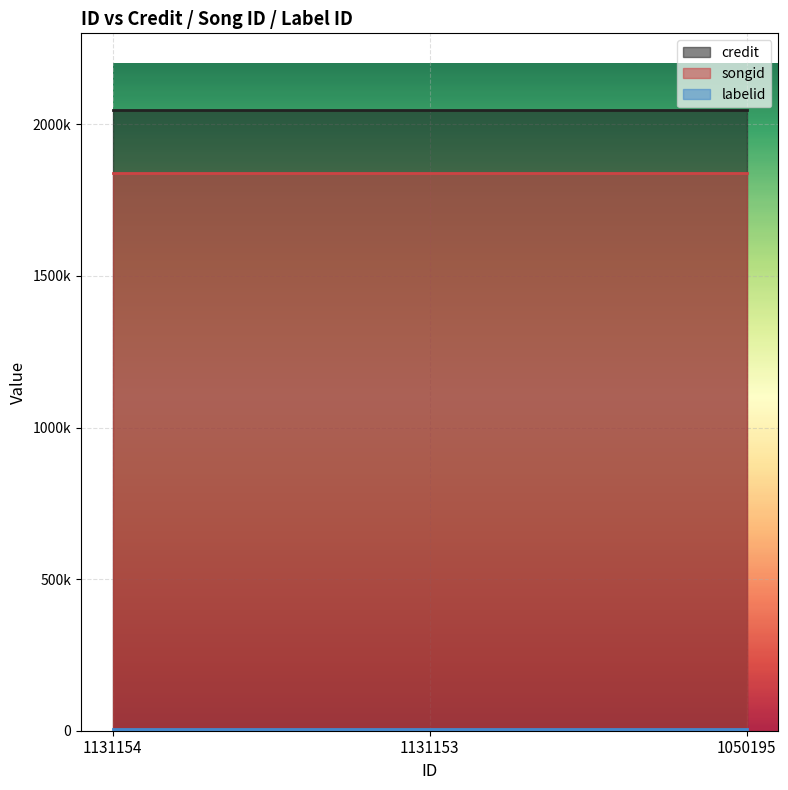

What is the maximum value shown in the chart?

2047219